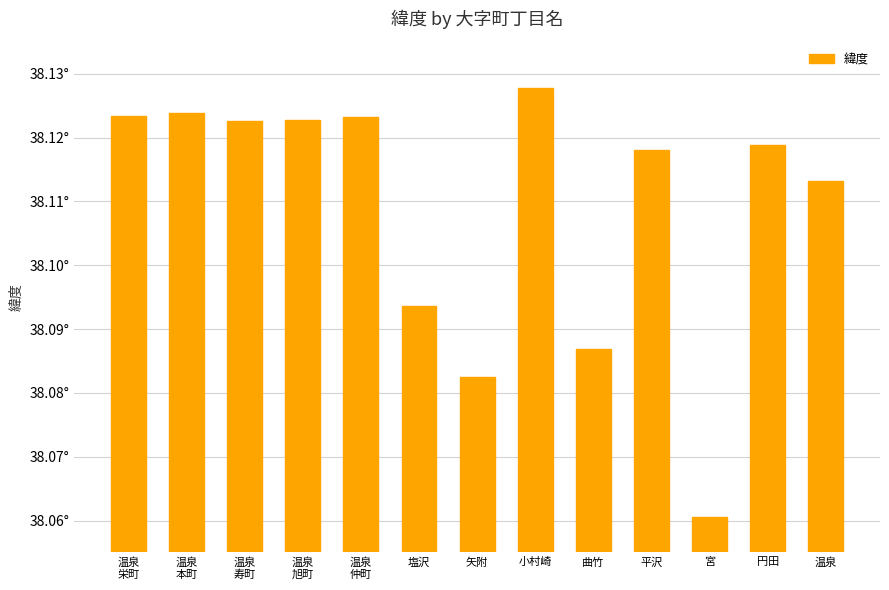

Reading right to left, extract all data points from this chart.

温泉
=38.1	円田=38.1	宮=38.1	平沢=38.1	曲竹=38.1	小村崎=38.1	矢附=38.1	塩沢=38.1	温泉
仲町=38.1	温泉
旭町=38.1	温泉
寿町=38.1	温泉
本町=38.1	温泉
栄町=38.1